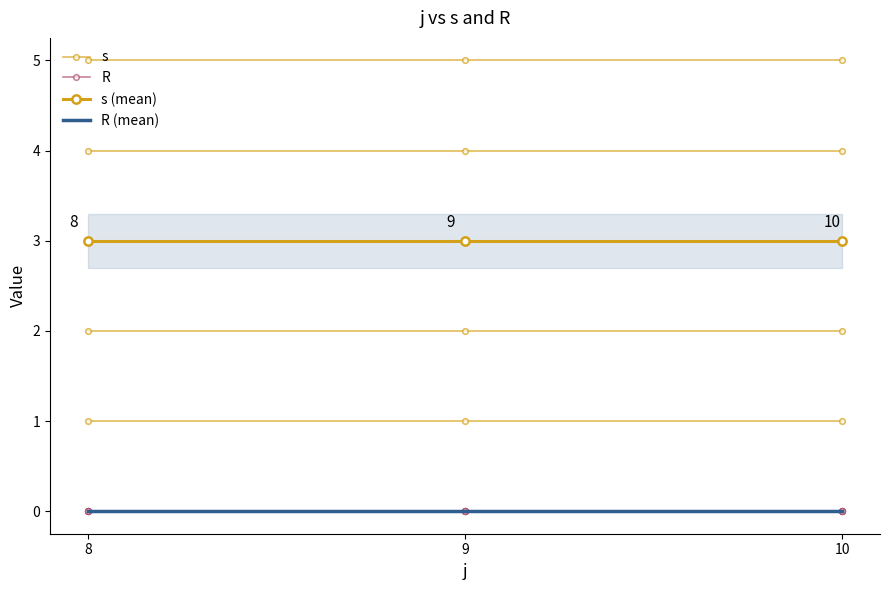

Which has a higher value, 9 or 10?

9